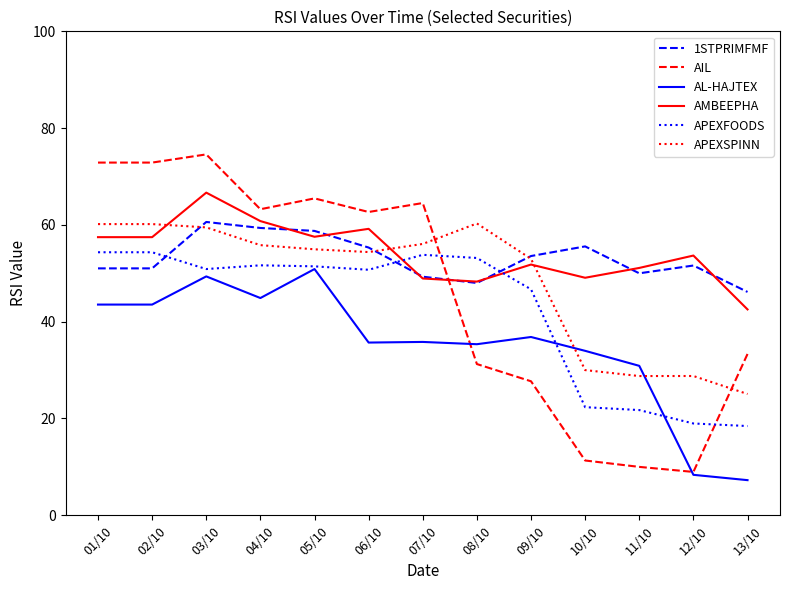

Read the AIL value at 09/10.

27.7